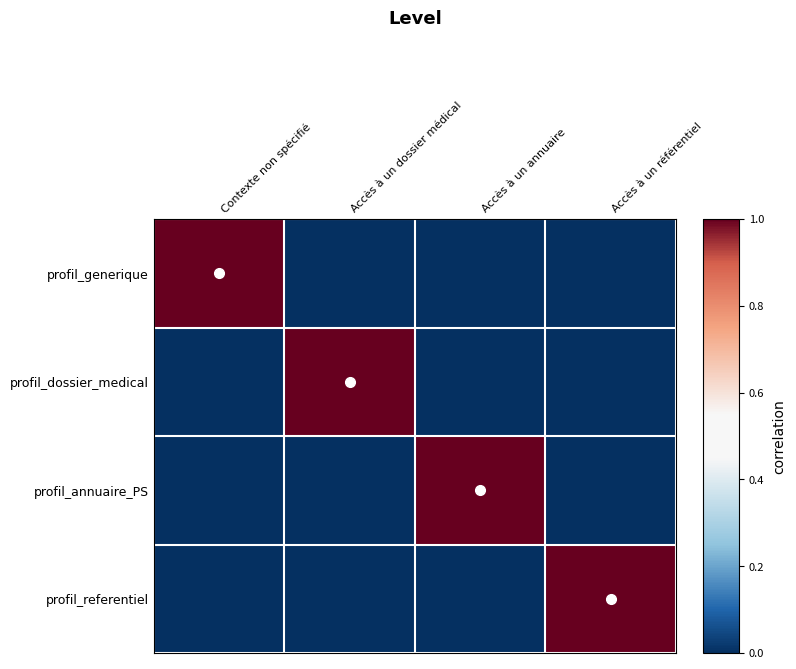

What is the total value across all series at Accès à un dossier médical?

1